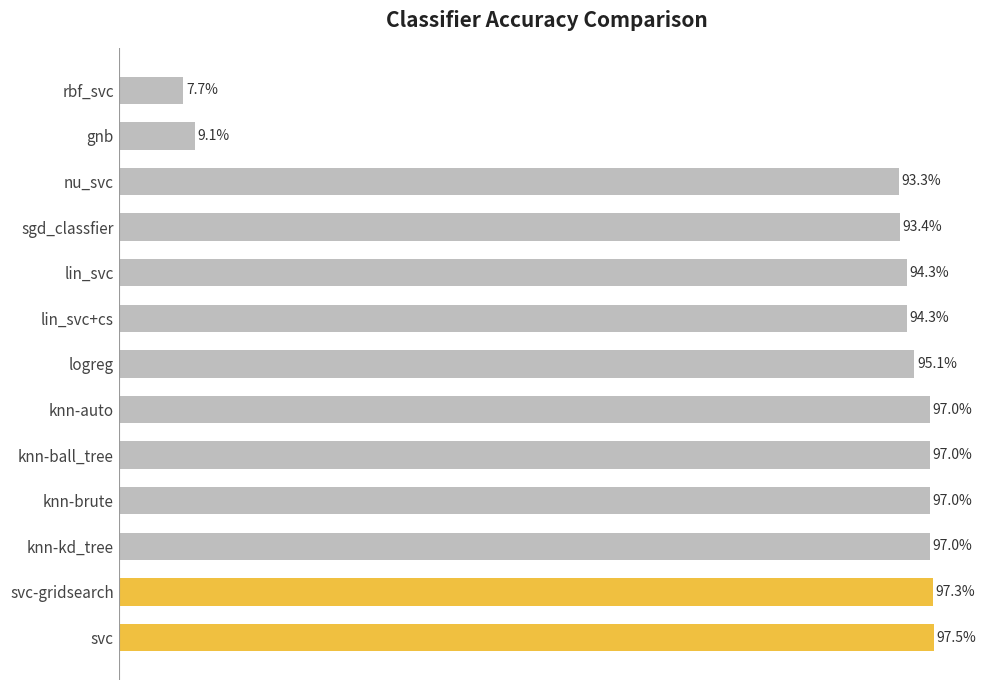

Are the bars grouped side by side (vs. stacked)?

No